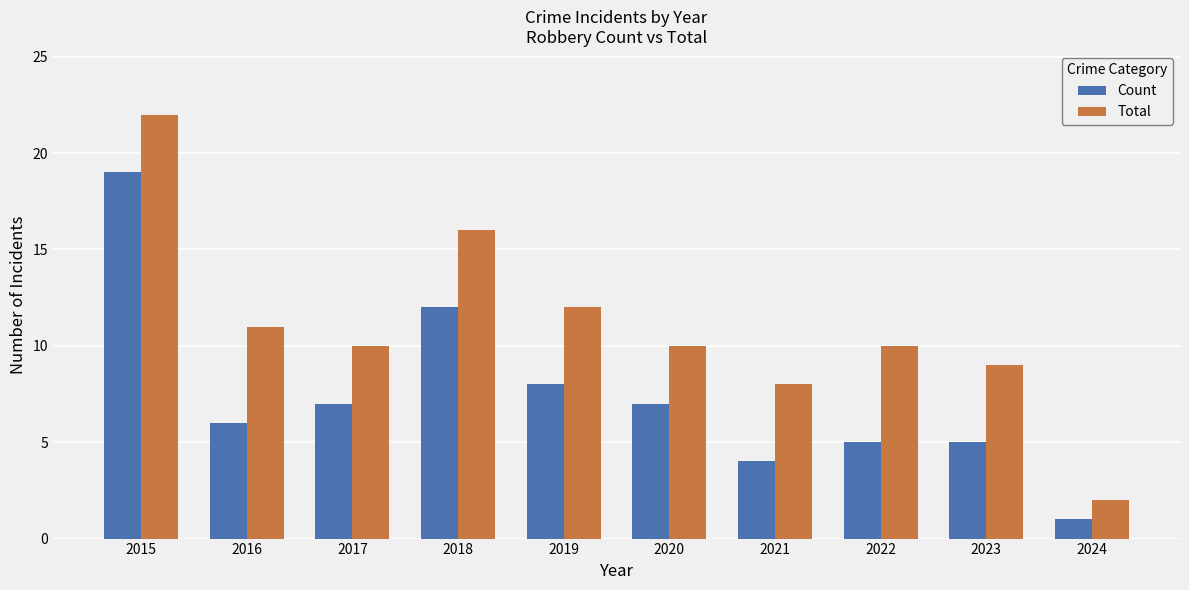

How many data points in Count are less than 7?

5